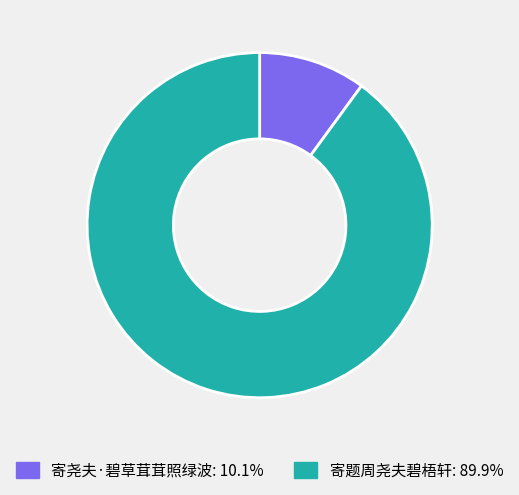

The 寄尧夫·碧草茸茸照绿波 slice represents 2% of the pie. True or false?

False